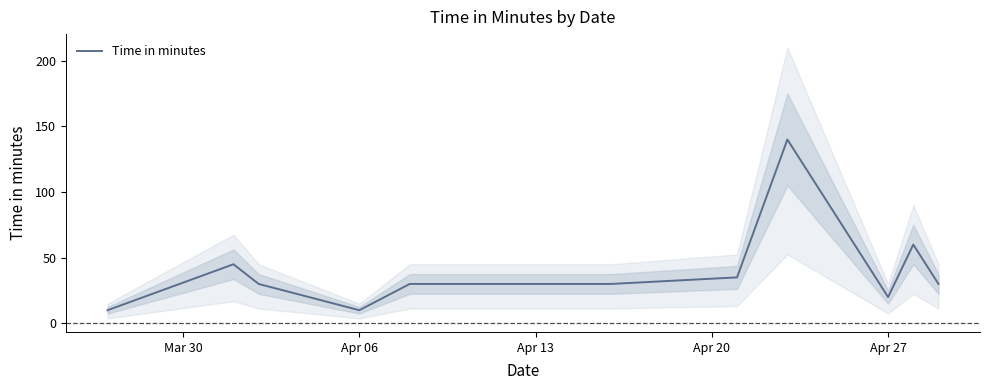

Does the chart have visible grid lines?

No